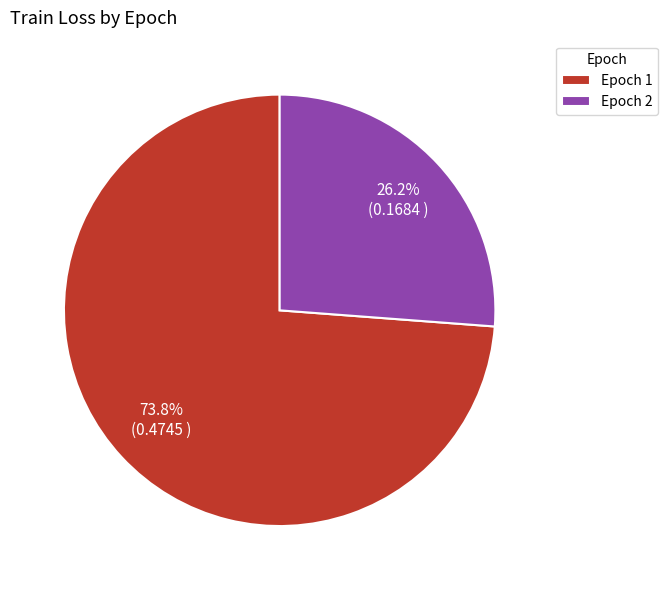

How many segments does this pie chart have?

2